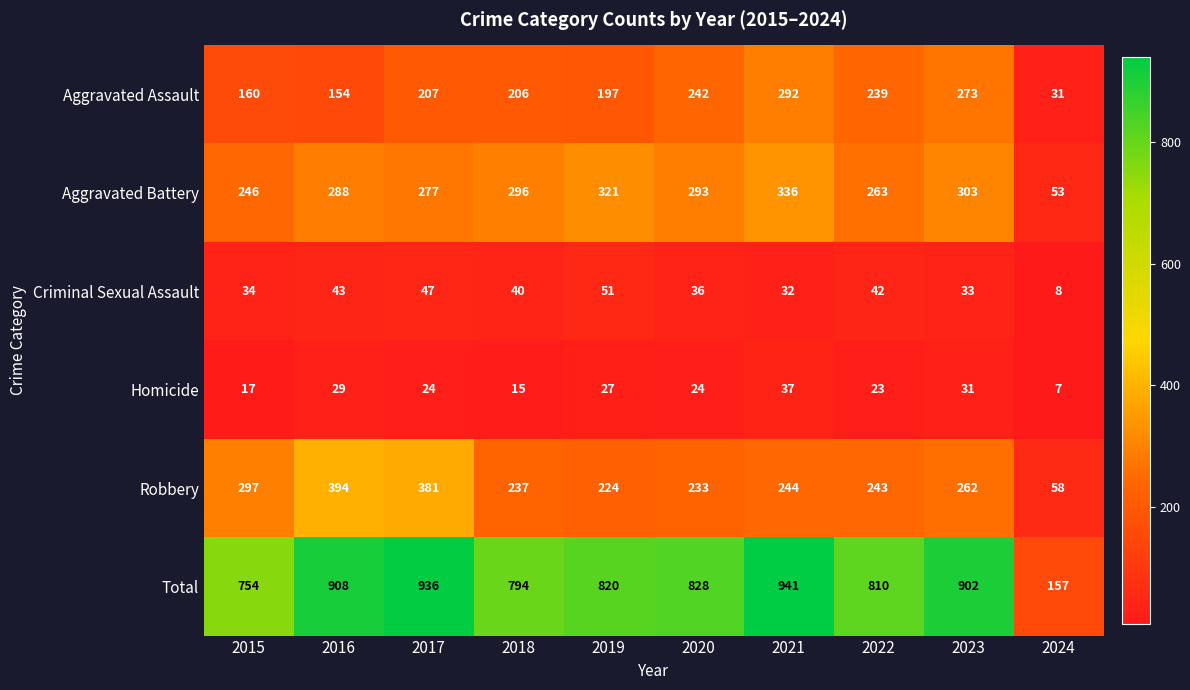

The Homicide series shows 25 at 2018. True or false?

False